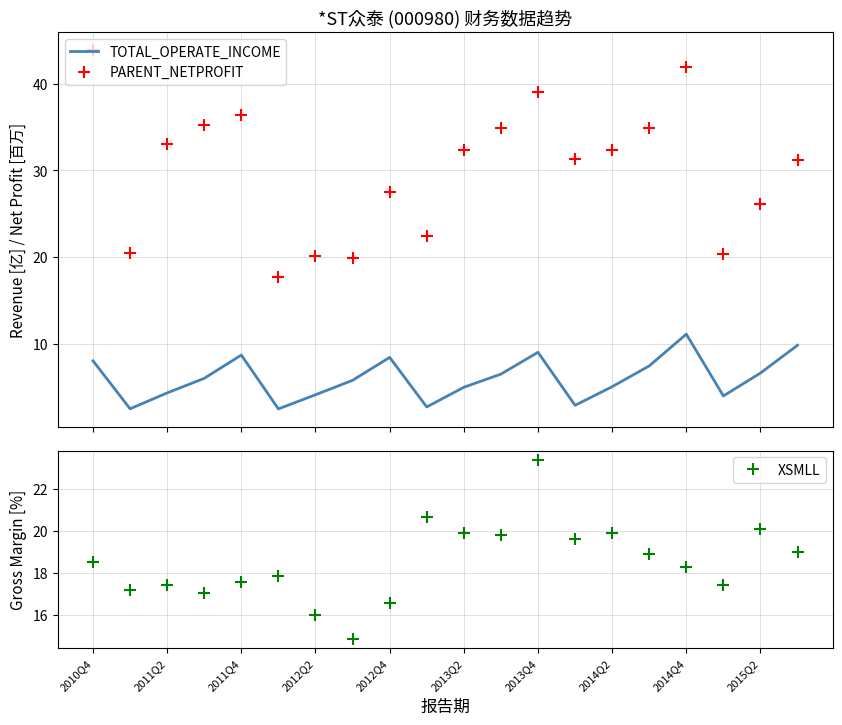

What are all the series names shown in the legend?

TOTAL_OPERATE_INCOME, PARENT_NETPROFIT, XSMLL